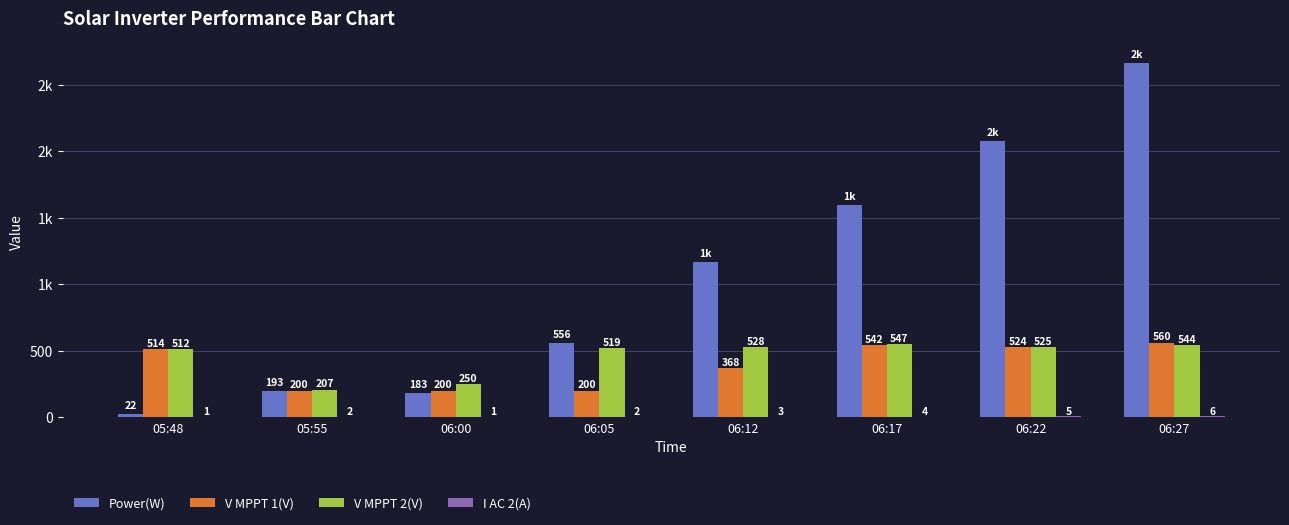

What is the label of the 4th bar from the left?

06:05